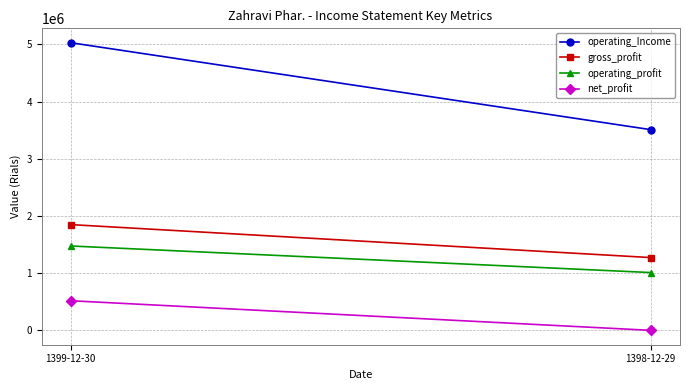

At how many categories does at least one series exceed 2535610?

2